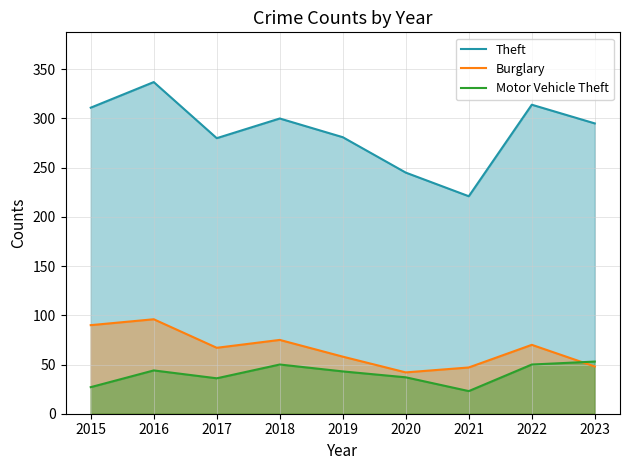

What is the sum of all Theft values?

2584